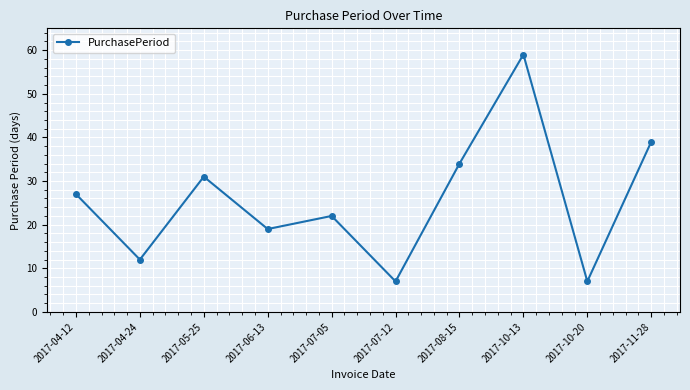

Read the value at 2017-04-24.

12